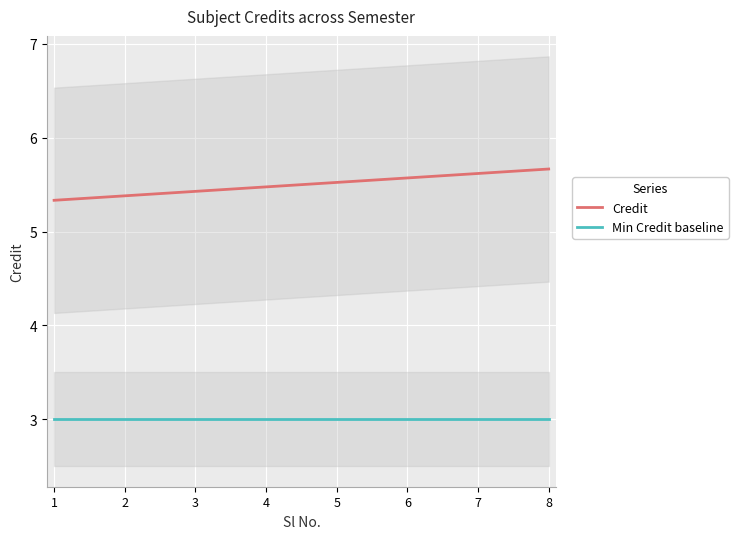

True or false: Min Credit baseline and Credit intersect in this chart.

False